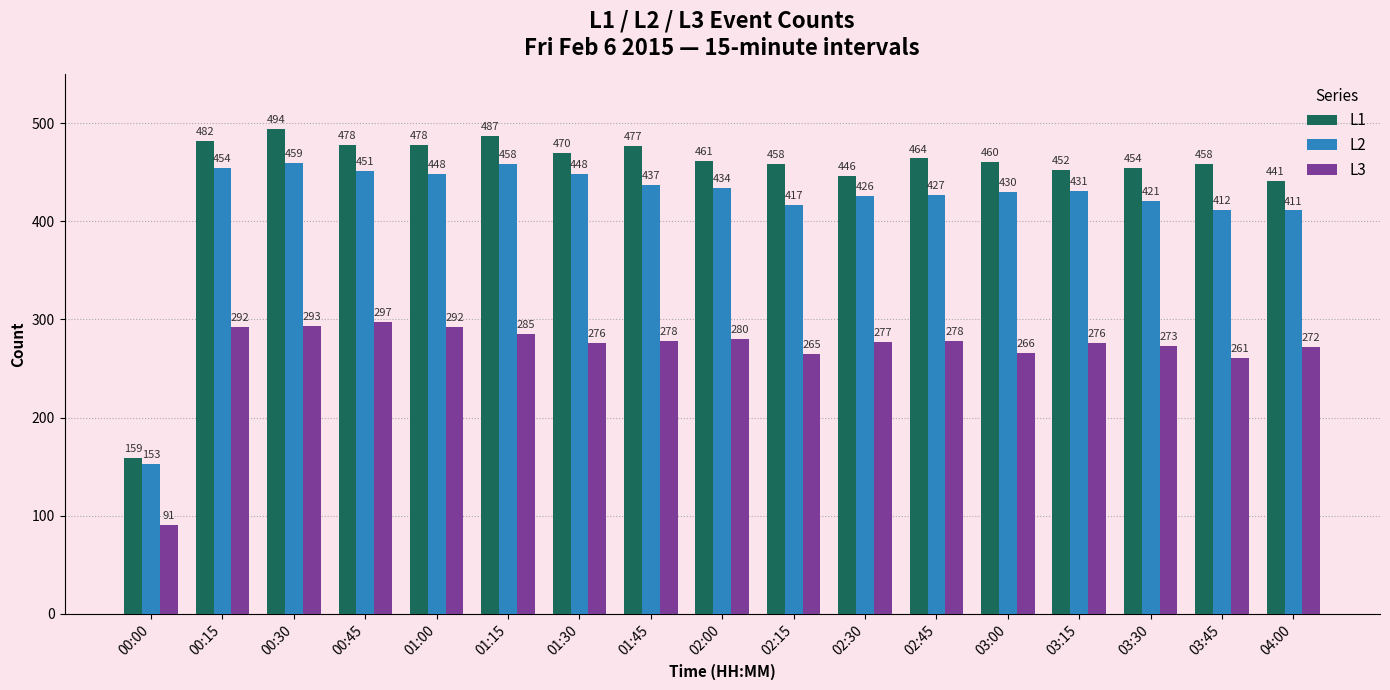

What is the difference between the L3 values at 02:15 and 01:45?

13